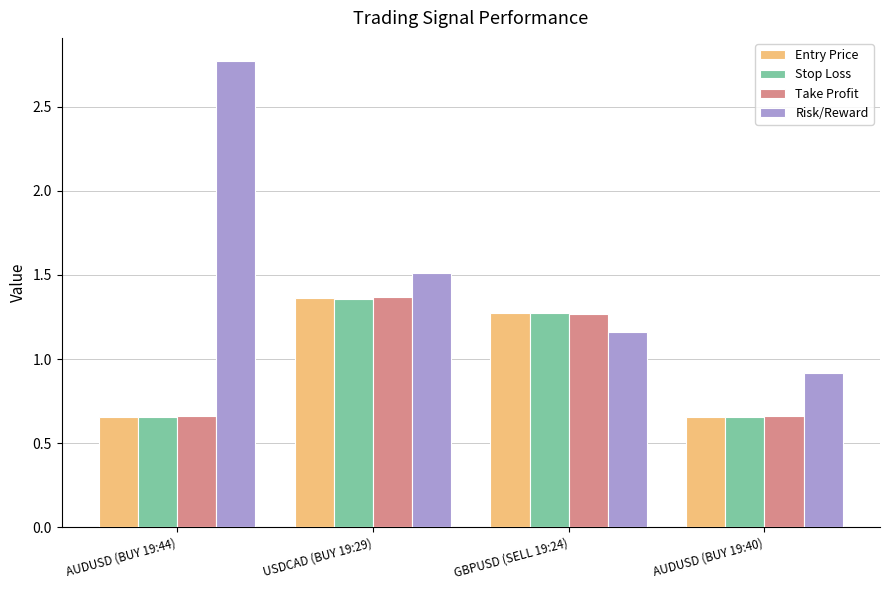

How many values in the Risk/Reward series exceed 1?

3